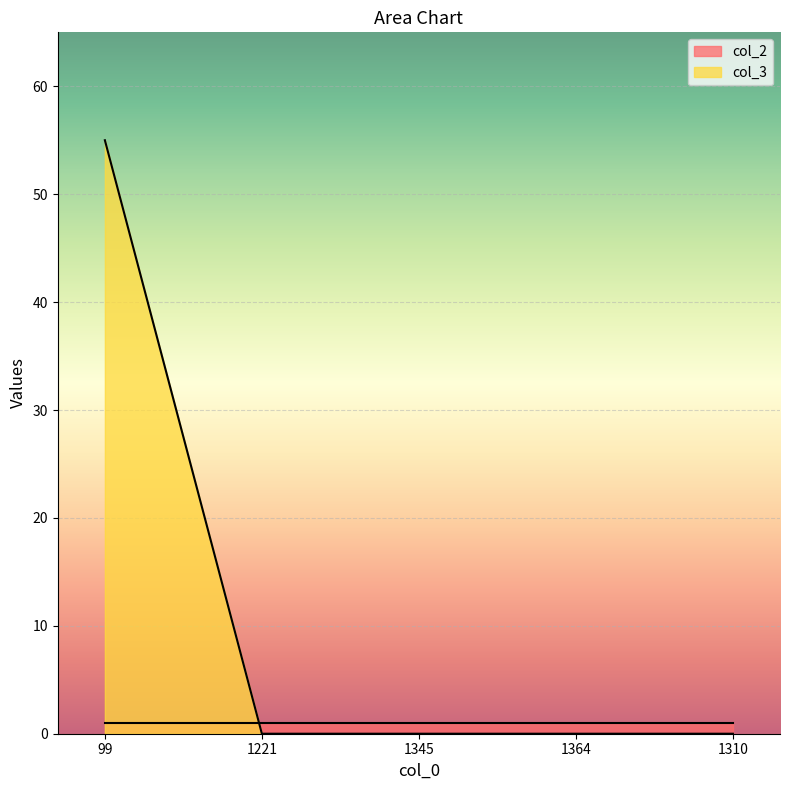

How many series are shown in this chart?

2